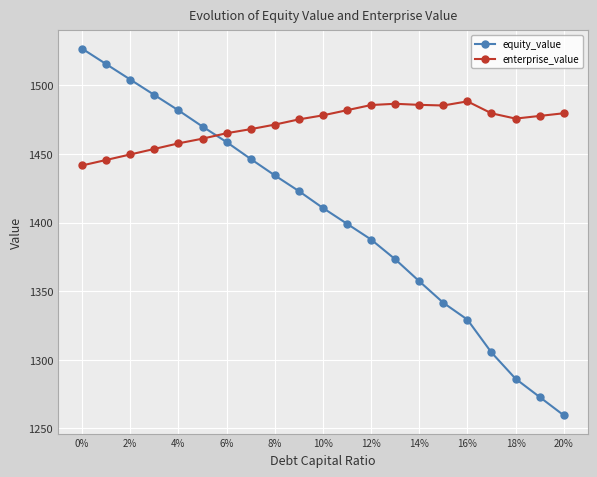

List the series in order of their overall mean, highest first.

enterprise_value, equity_value